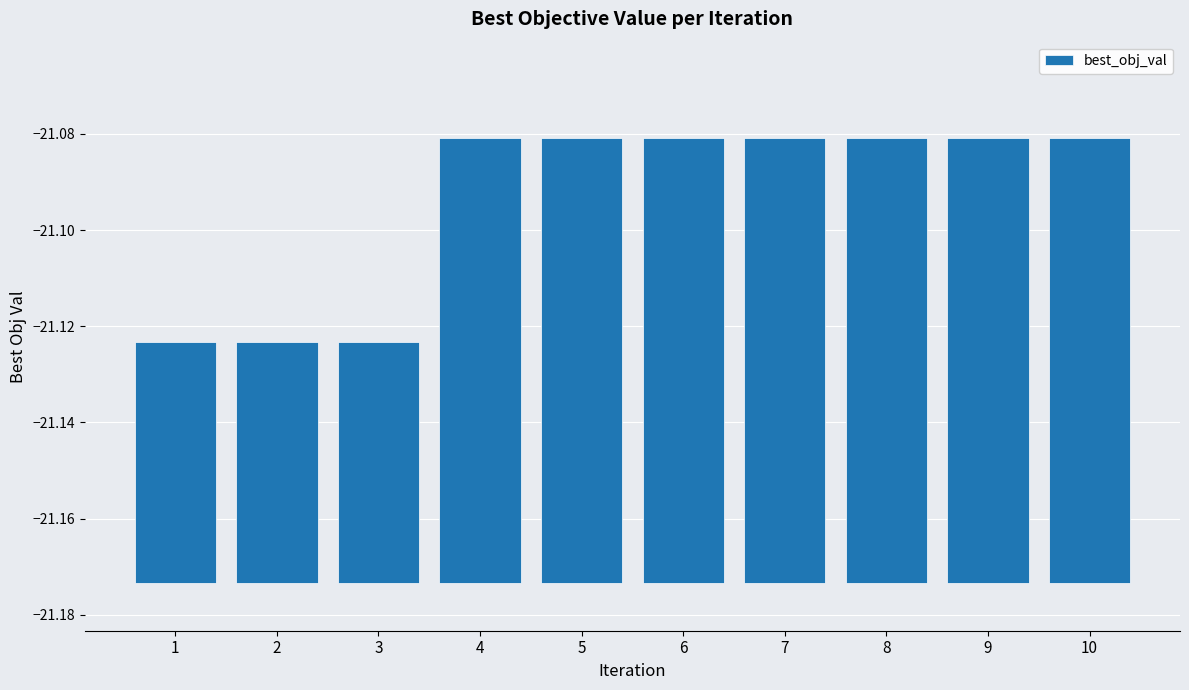

The chart shows a value of 0.1 at 2. True or false?

False